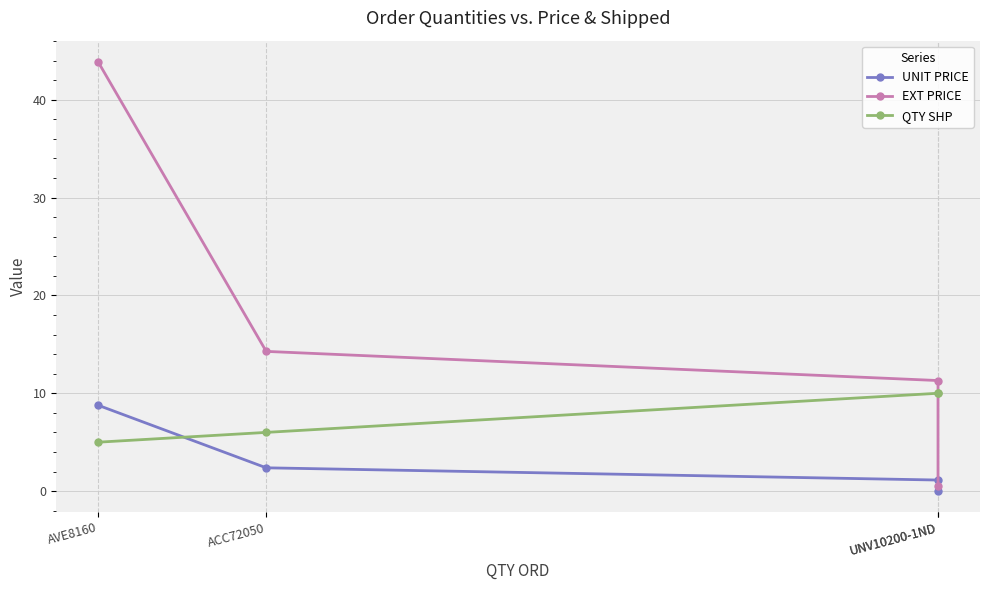

What is the label of the 4th point from the right?

AVE8160